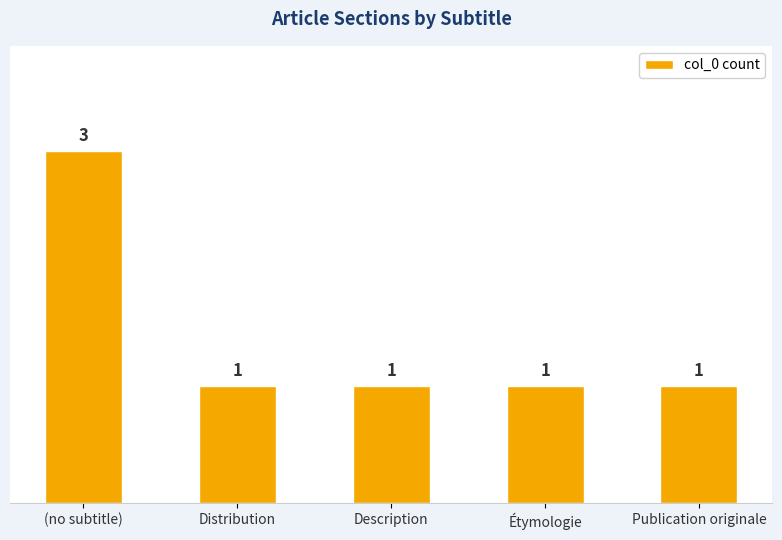

What is the approximate value at Description?

1